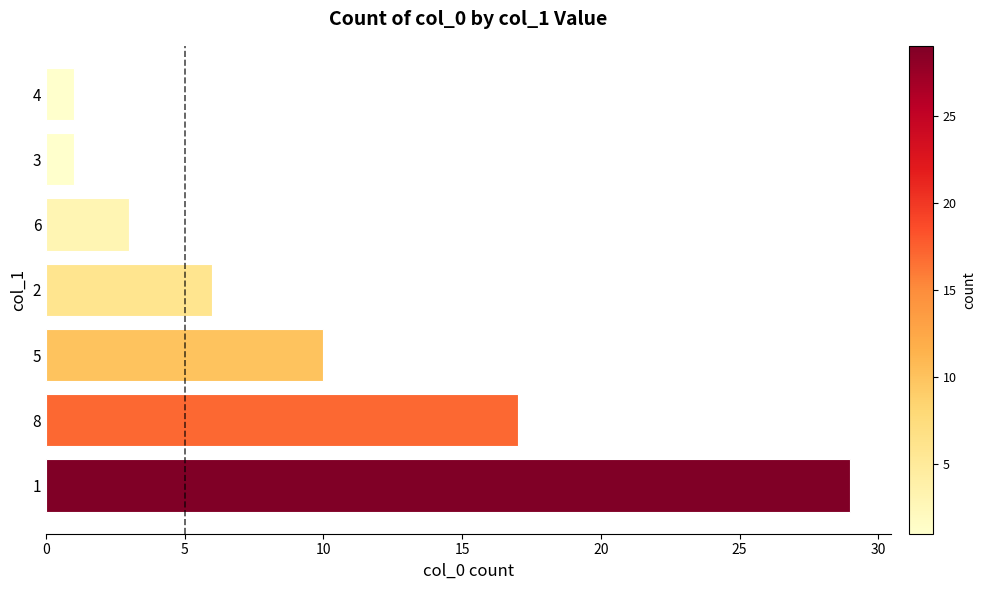

What is the greatest value displayed?

29